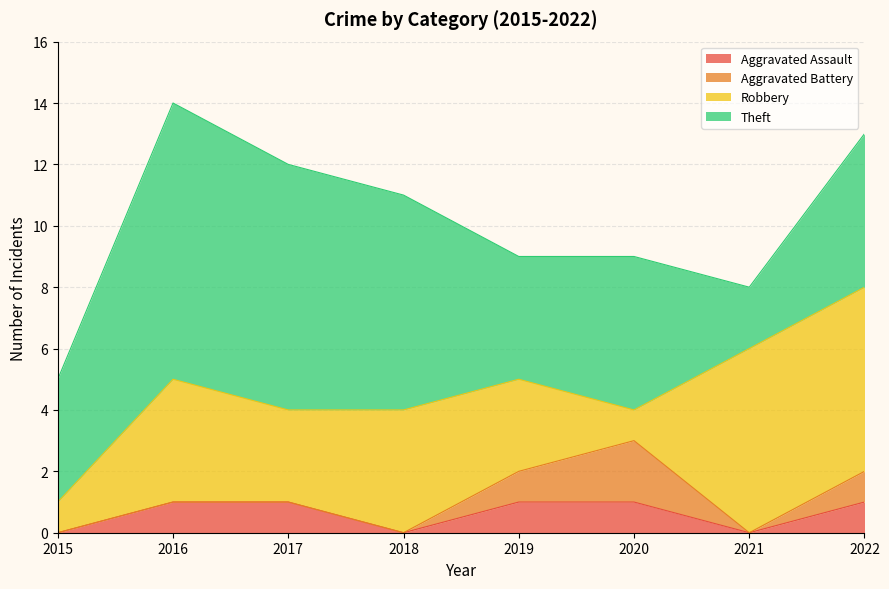

The value of Aggravated Assault at 2015 is 0. True or false?

False